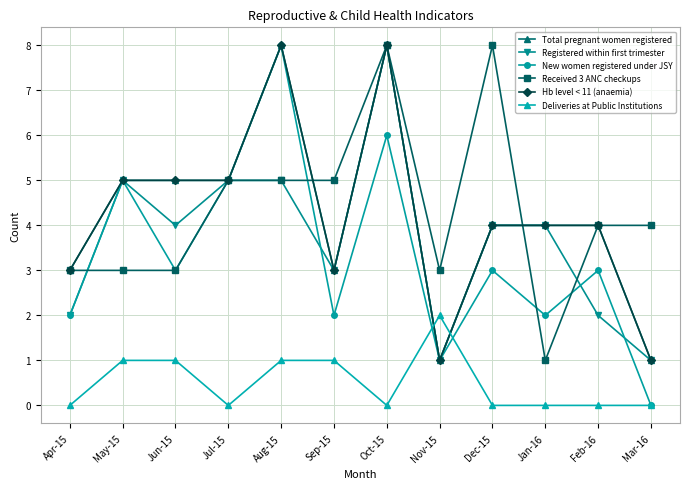

Which series has the largest total across all categories?

Received 3 ANC checkups